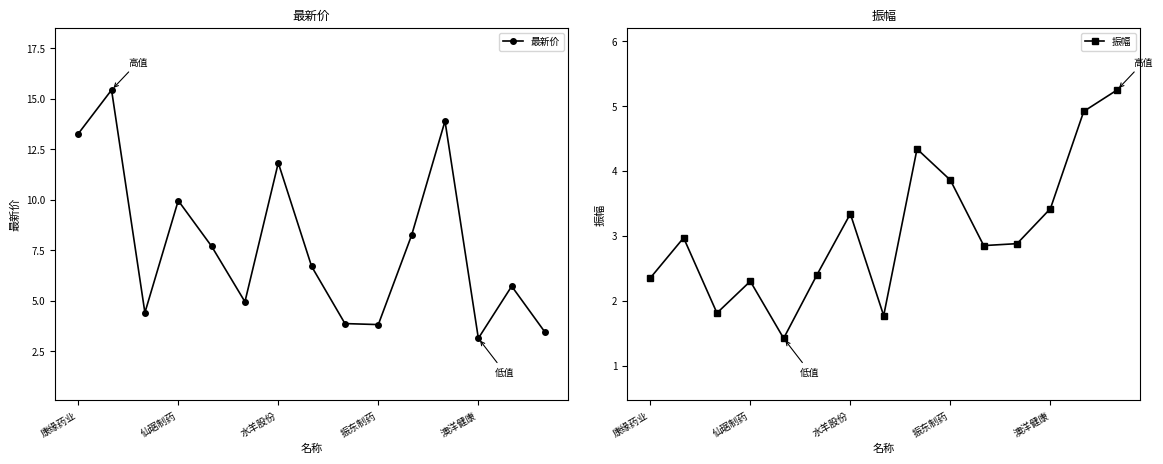

What is the highest value of the 最新价 series?

15.4